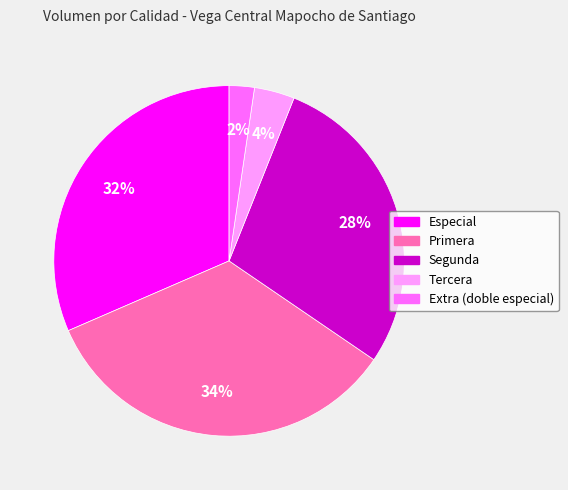

Combined, do Especial and Segunda account for over 50%?

Yes